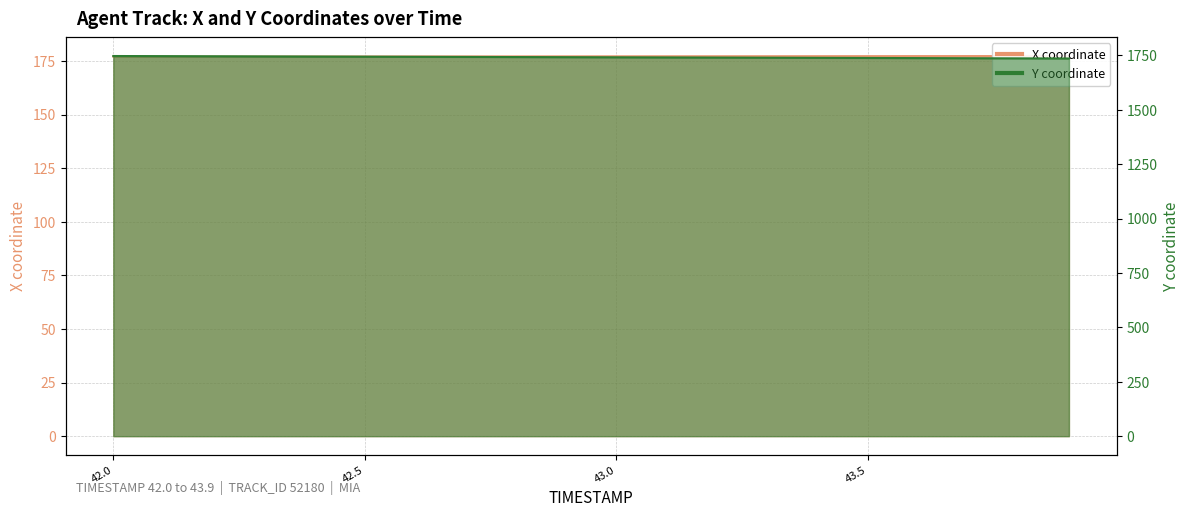

Reading left to right, transcribe all the data shown in this chart.

X: 177.0	177.0	177.0	177.0	177.0	177.1	177.1	177.1	177.1	177.1	177.1	177.2	177.2	177.2	177.2	177.2	177.2	177.3	177.3	177.3
Y: 1747.0	1746.3	1745.8	1745.2	1744.5	1744.0	1743.3	1742.8	1742.2	1741.5	1741.0	1740.3	1739.8	1739.2	1738.5	1738.0	1737.3	1736.8	1736.2	1735.5